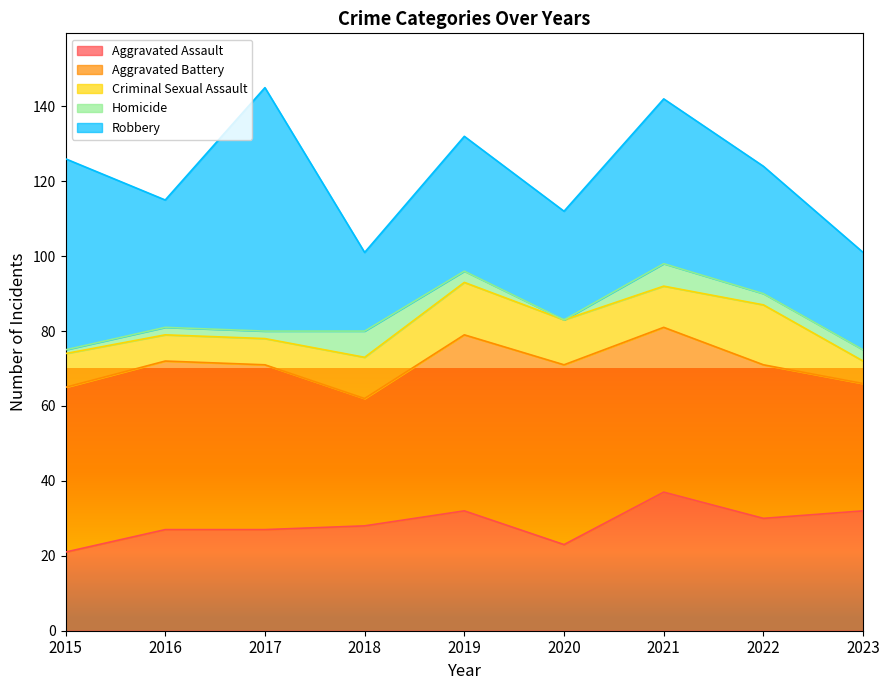

True or false: Aggravated Assault has a value of 28 at 2018.

True